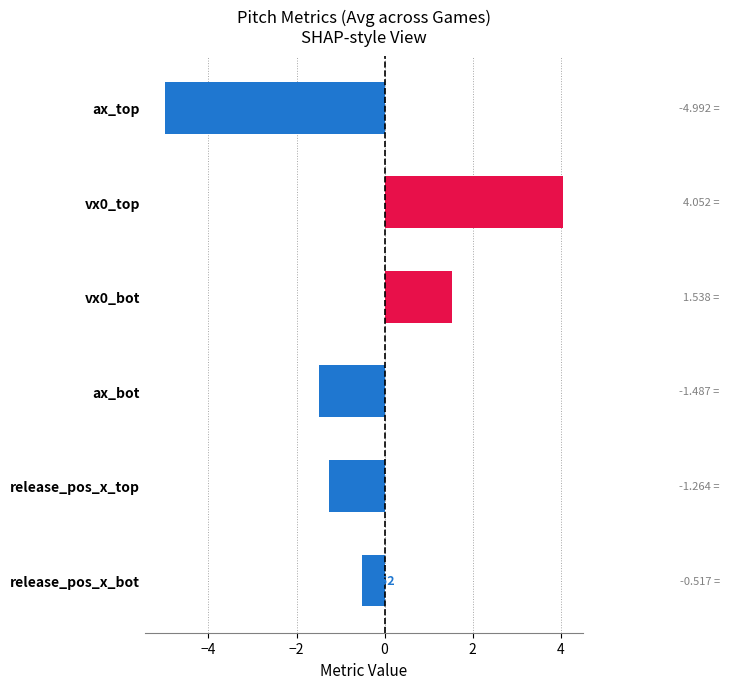

Rank the categories by value from highest to lowest.

vx0_top, vx0_bot, release_pos_x_bot, release_pos_x_top, ax_bot, ax_top